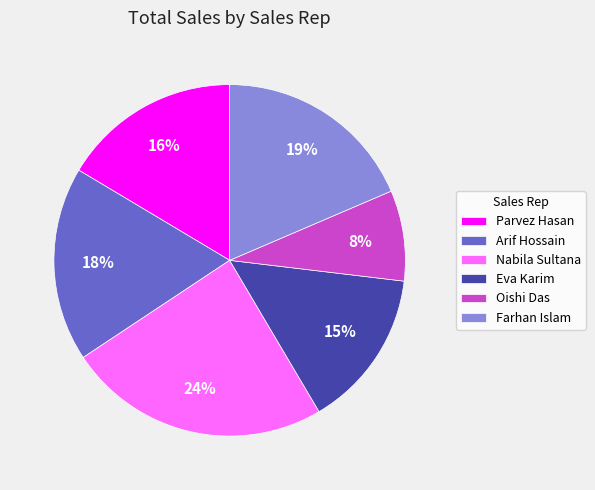

What is the largest slice in the pie chart?

Nabila Sultana